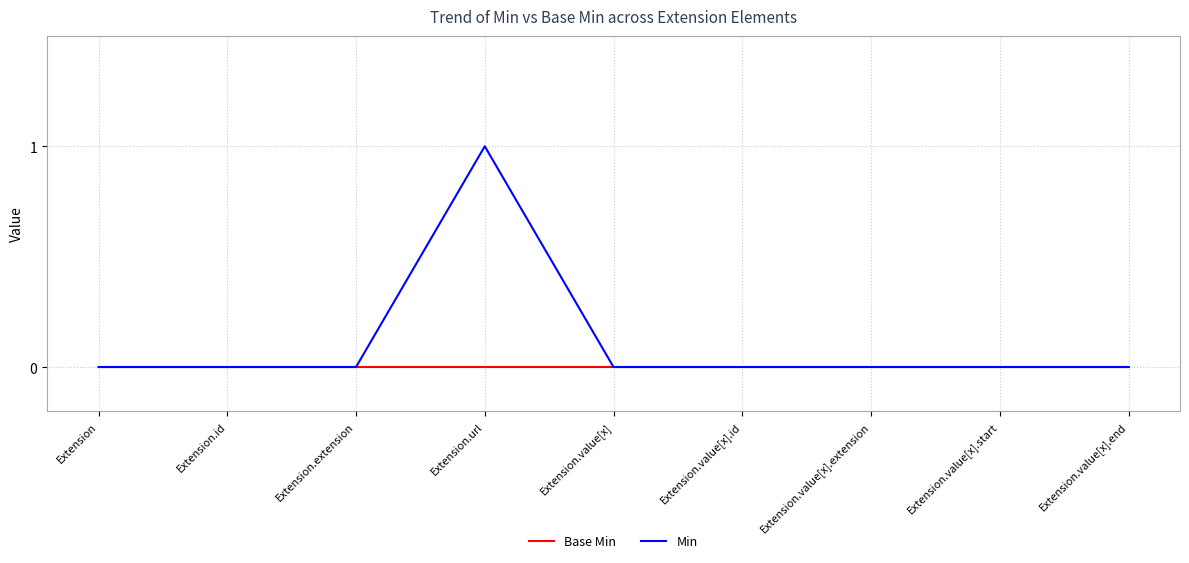

The Min series shows 1 at Extension.value[x].end. True or false?

False